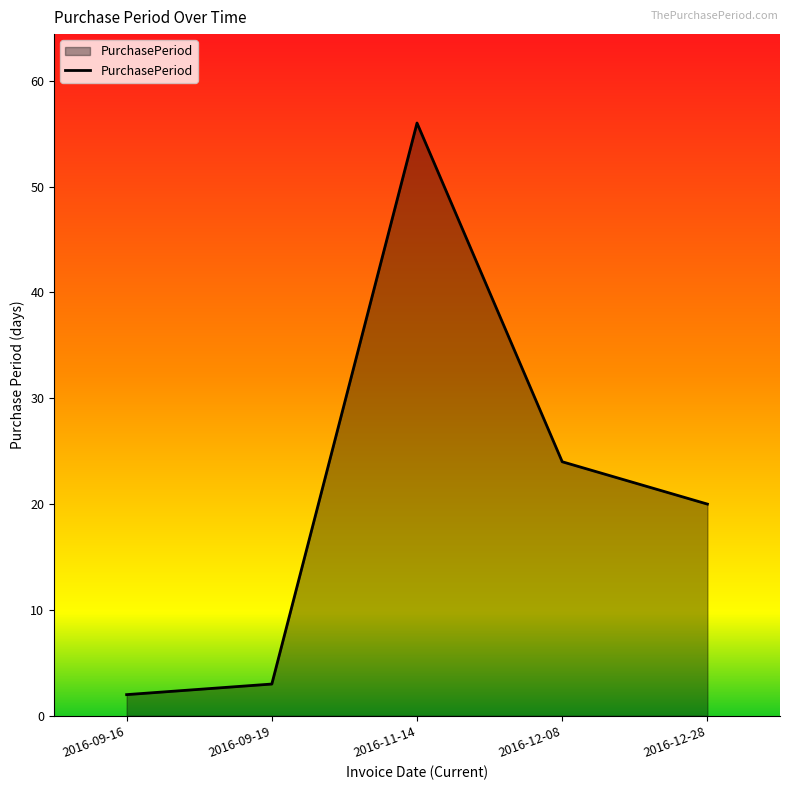

What is the average value?

21